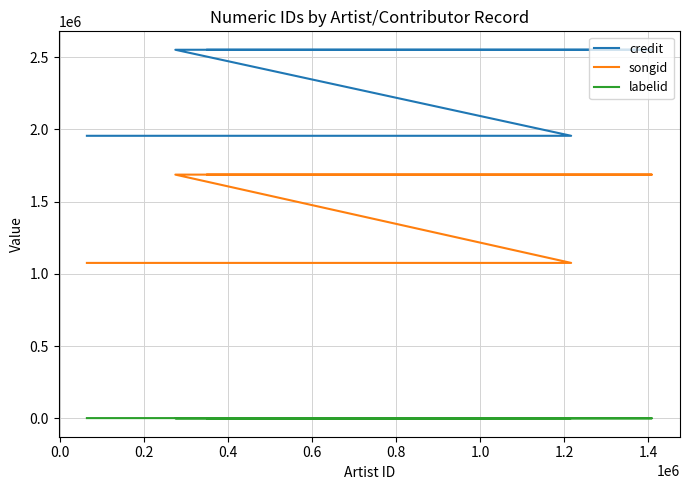

What is the value of the songid point at the 4th from the left?

1686505